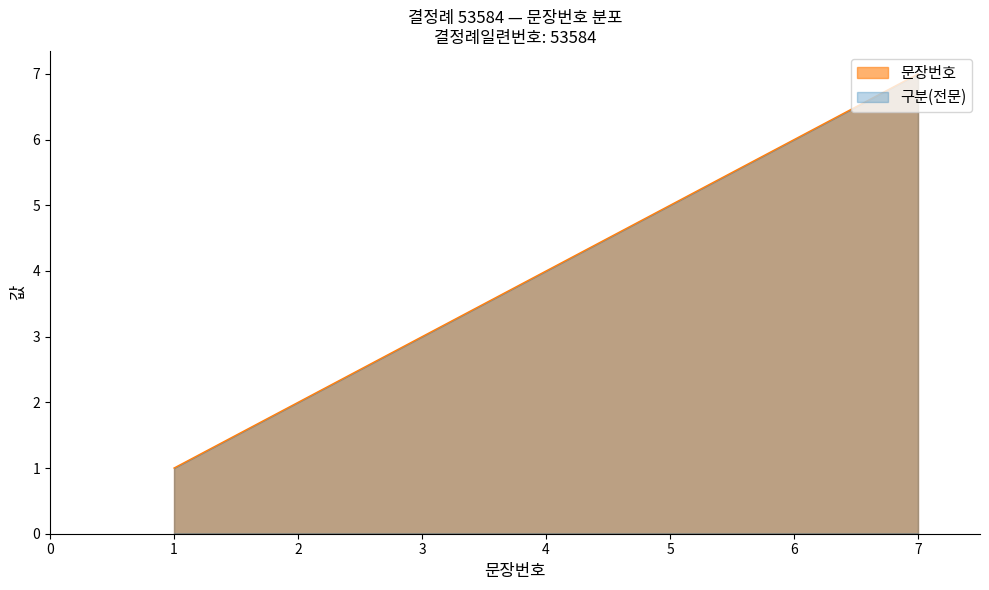

What is the smallest value displayed?

1